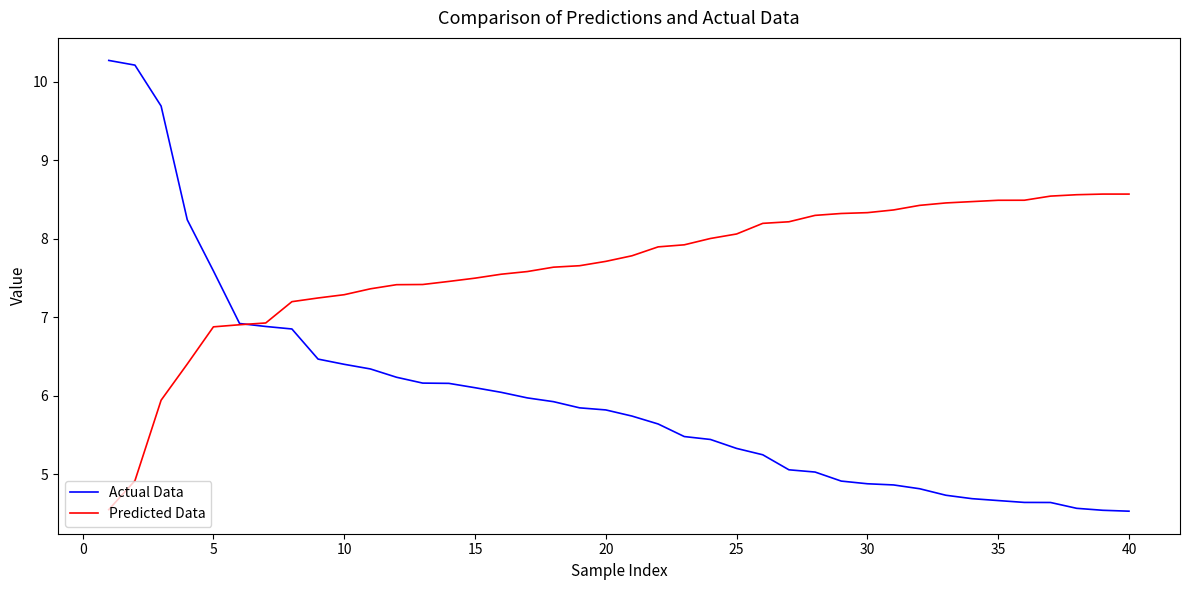

List the series in order of their overall mean, lowest first.

Actual Data, Predicted Data